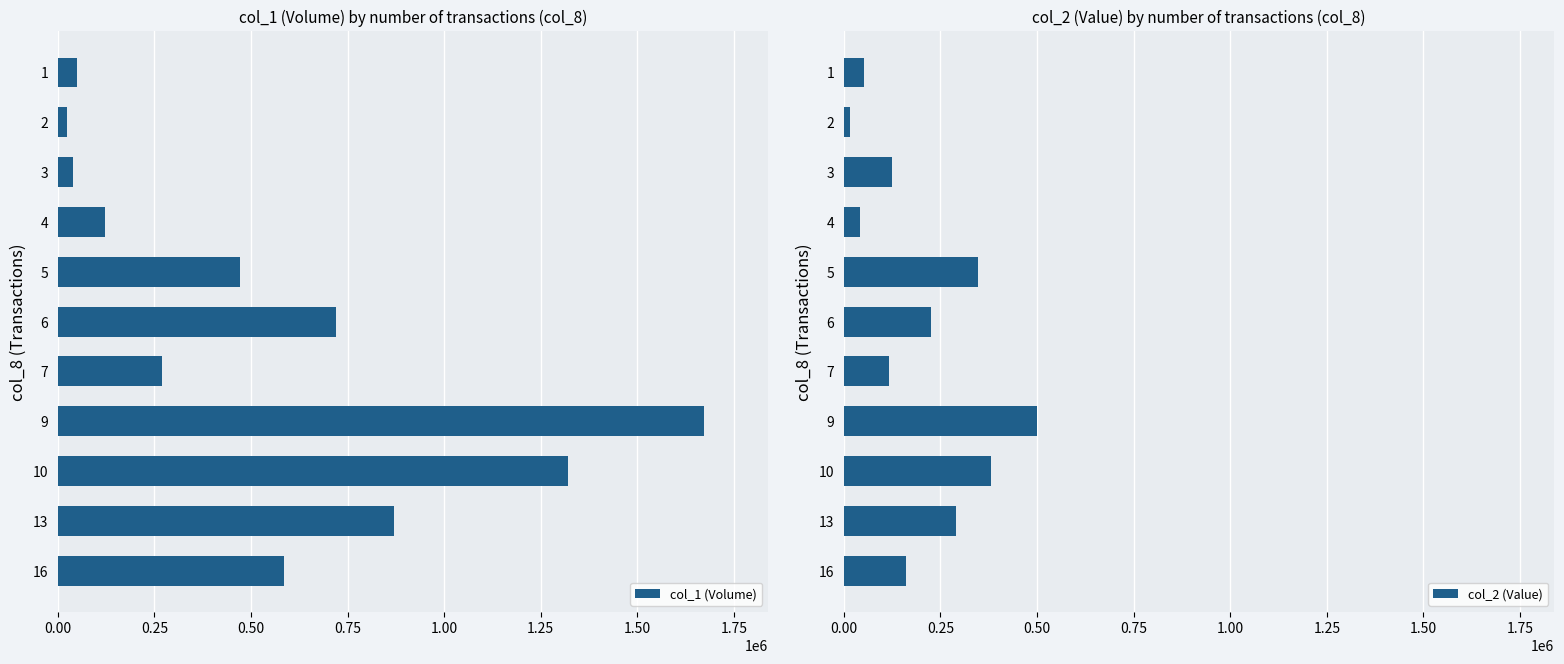

Is it true that col_2 (Value) equals 290640 at 13?

True